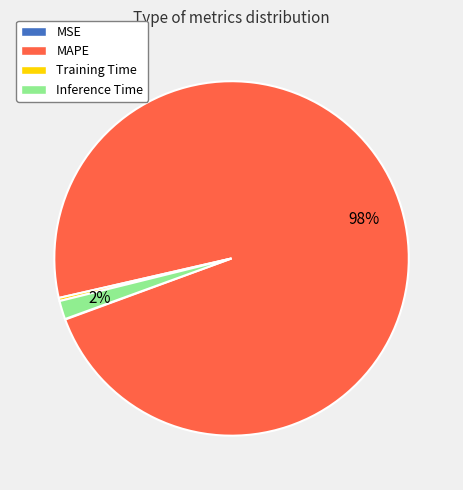

Is the sum of MAPE and Training Time greater than half?

Yes